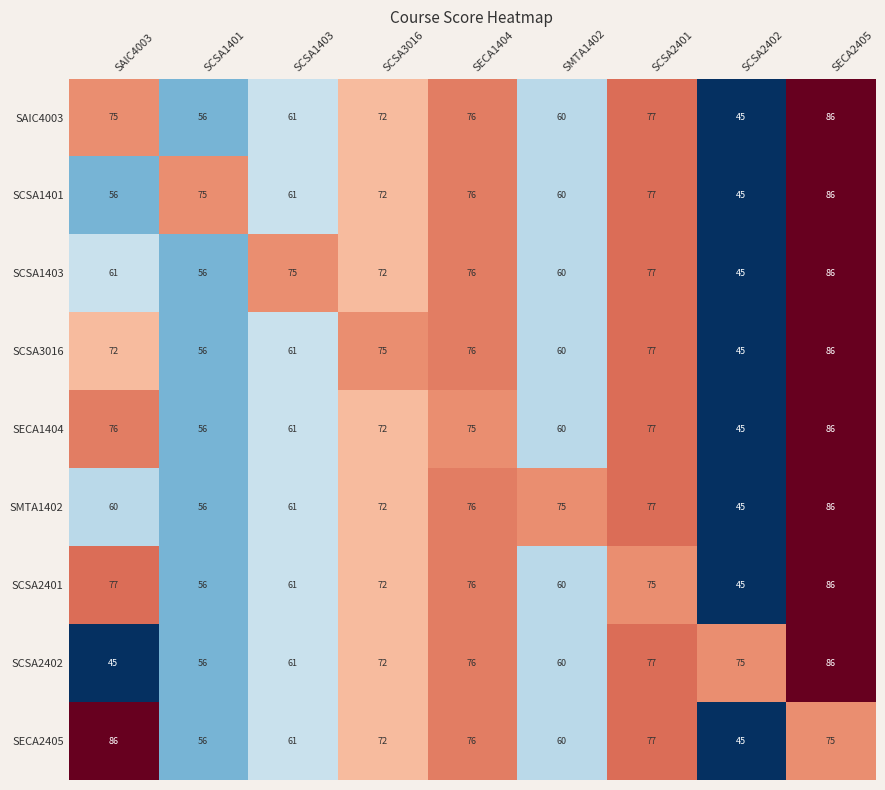

Is the value of SECA2405 at SCSA1401 greater than the value of SCSA2401 at SCSA1403?

No